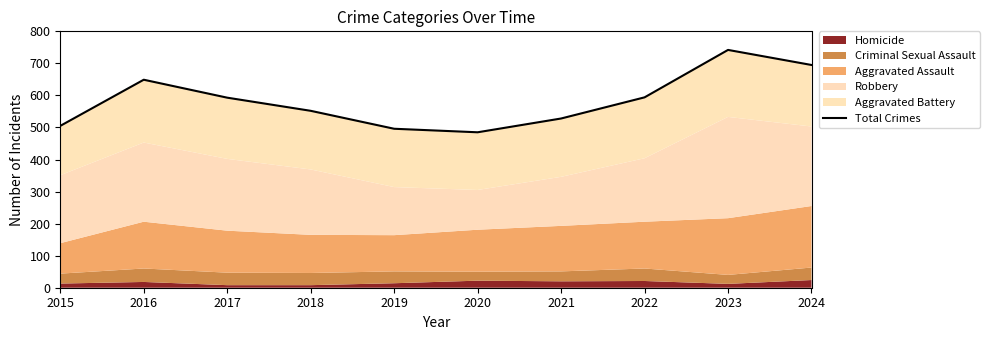

Rank the categories by value from highest to lowest.

2023, 2024, 2016, 2022, 2017, 2018, 2021, 2015, 2019, 2020